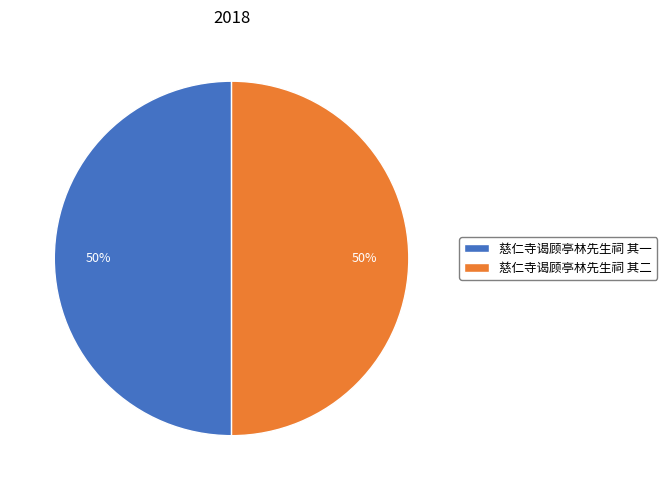

Combined, do 慈仁寺谒顾亭林先生祠 其一 and 慈仁寺谒顾亭林先生祠 其二 account for over 50%?

Yes